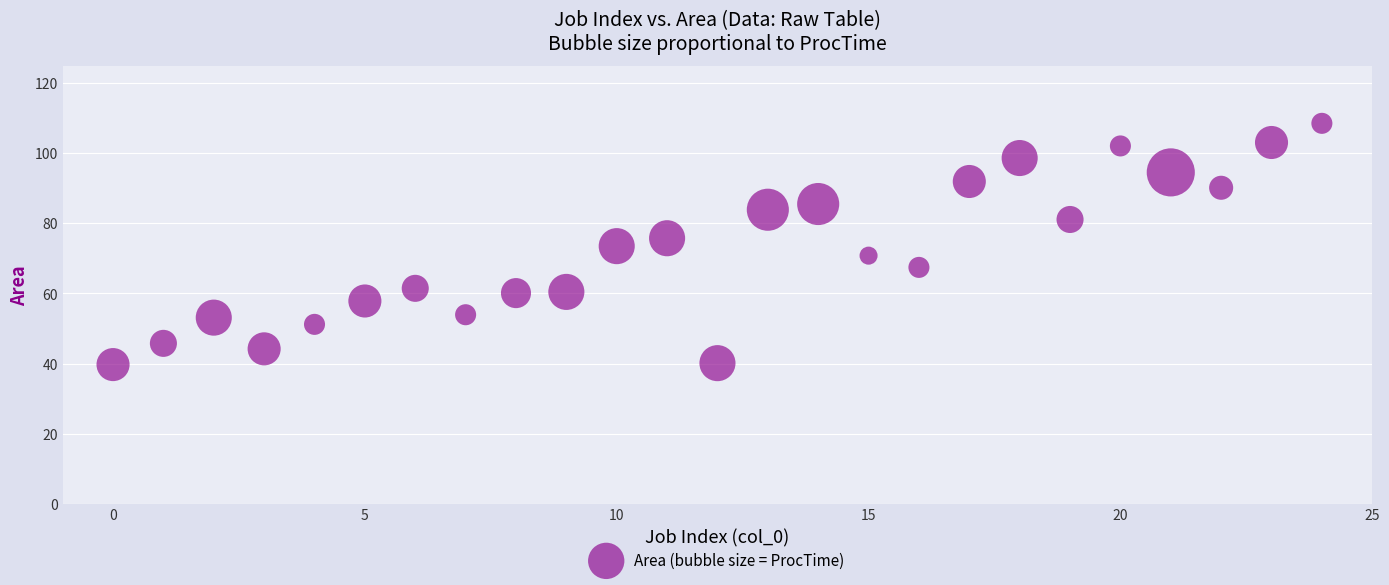

What is the range of Y values (max minus min)?

68.8